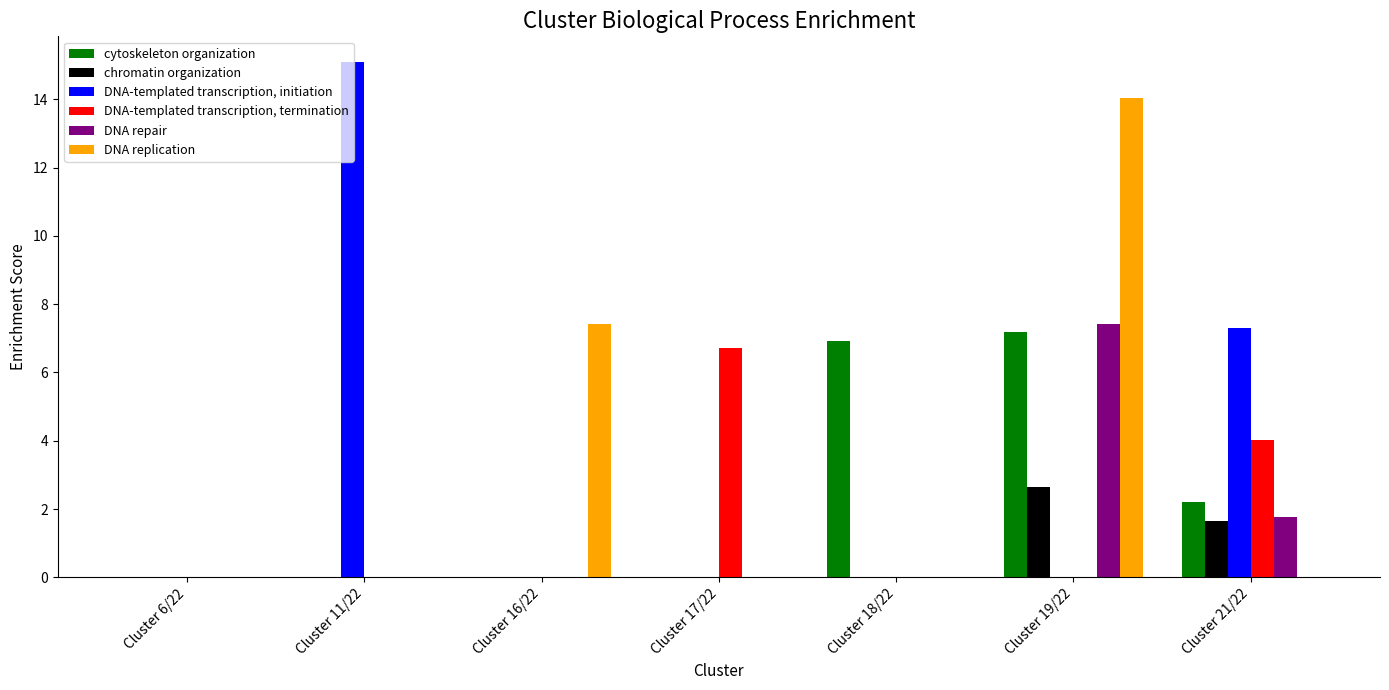

How many categories are shown in the chart?

7